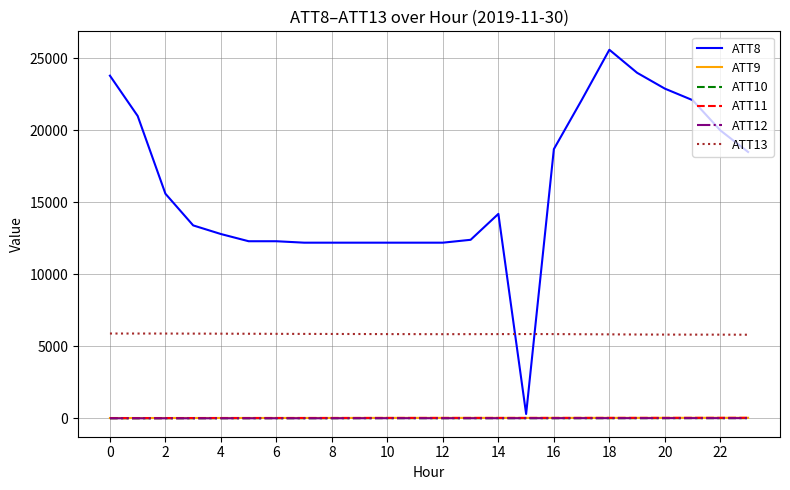

Which series has the largest total across all categories?

ATT8